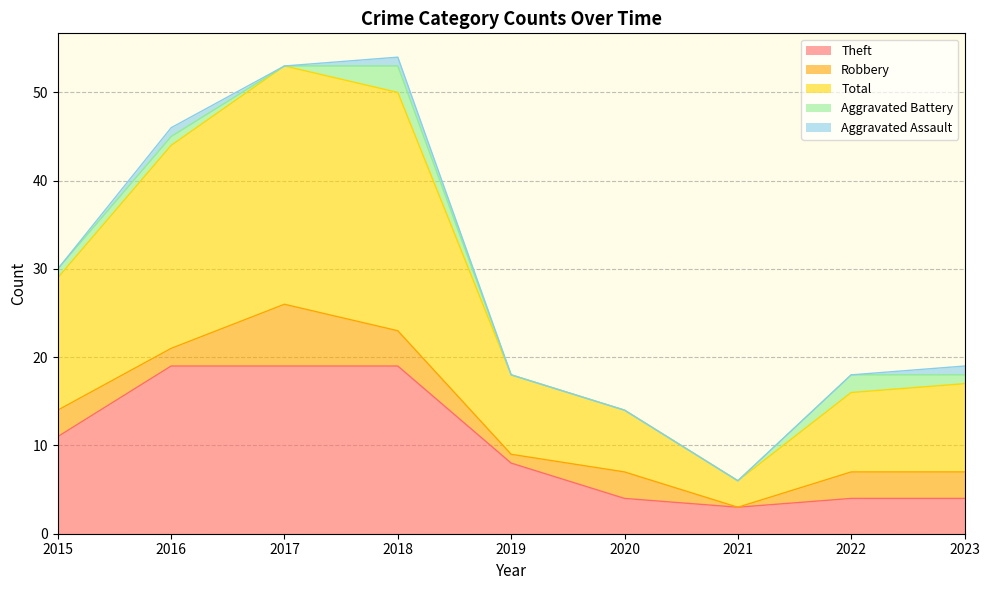

True or false: Theft and Total cross at least once.

False